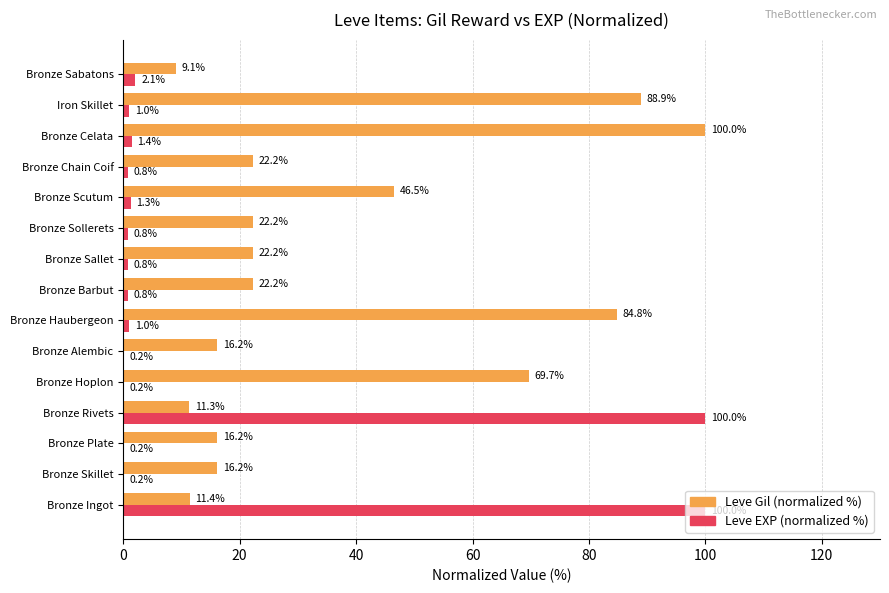

Between Bronze Ingot and Bronze Haubergeon, which series saw the biggest shift?

Leve EXP (normalized %)